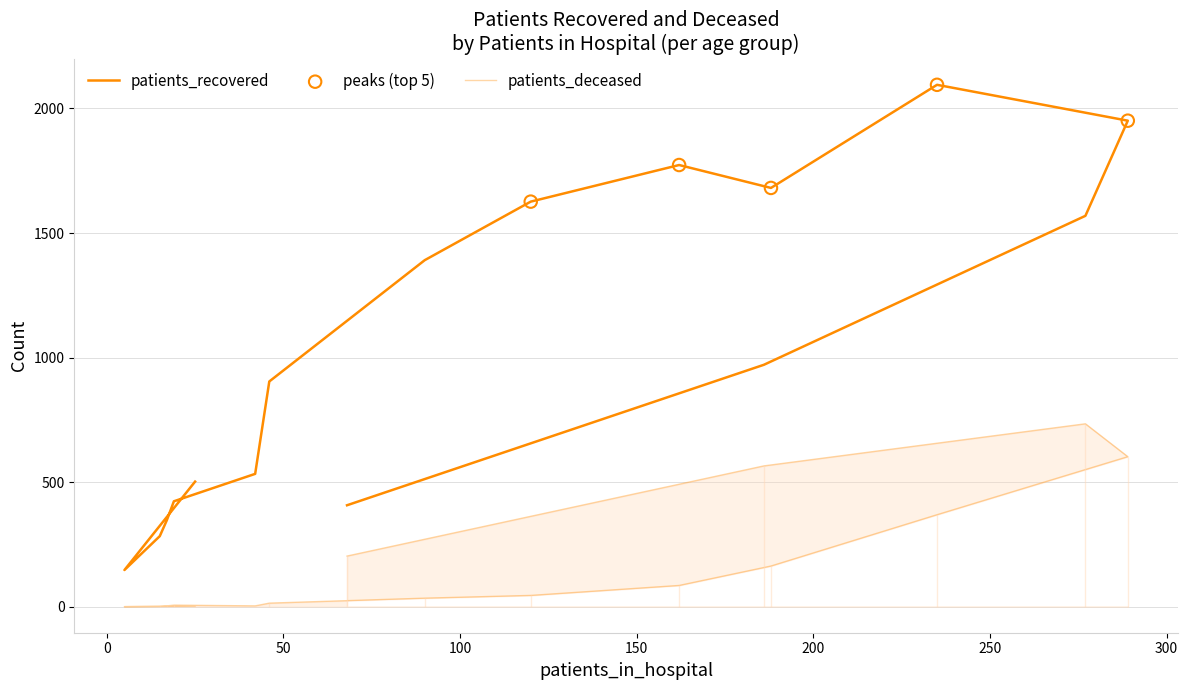

Which series has the largest total across all categories?

patients_recovered